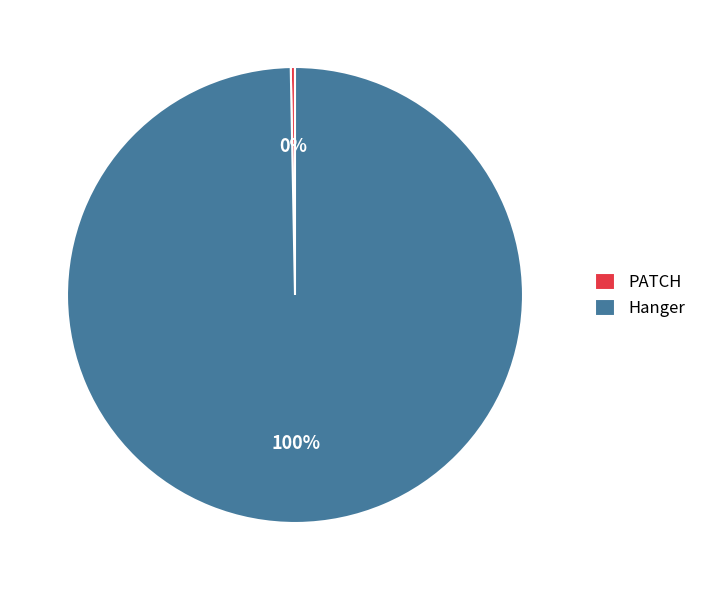

Count the number of slices in the pie.

2